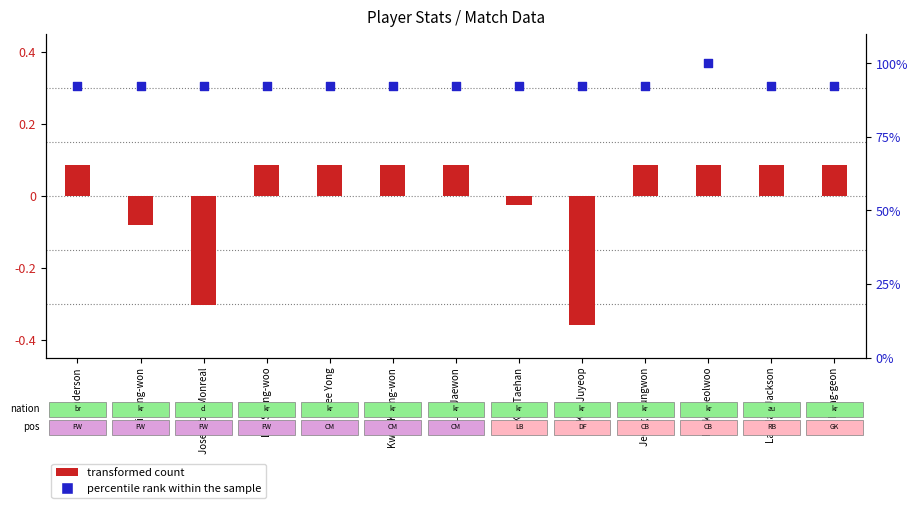

Which series contains the highest Y value?

percentile rank within the sample